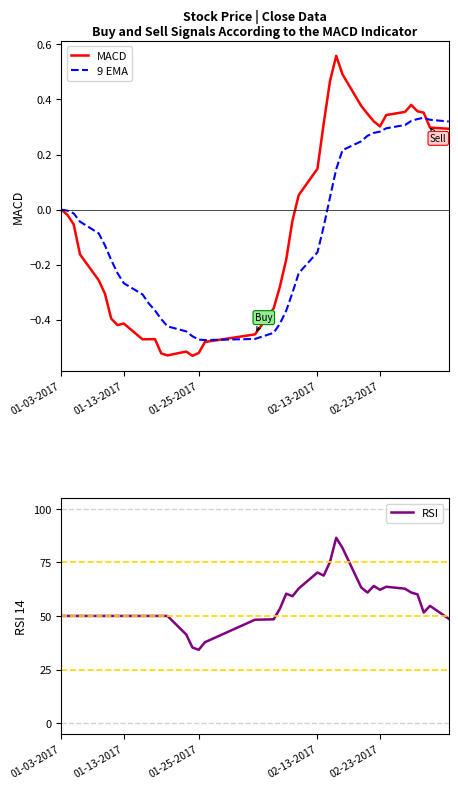

What are all the series names shown in the legend?

MACD, 9 EMA, RSI